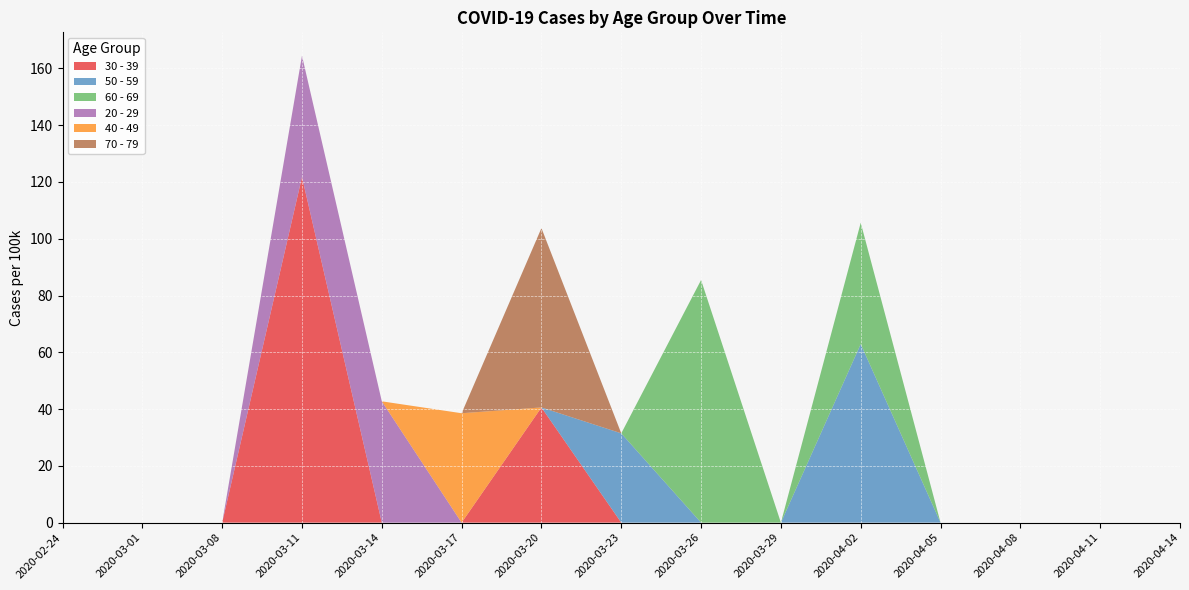

Reading right to left, list all the values displayed in this chart.

30 - 39: 0.0	0.0	0.0	0.0	0.0	0.0	0.0	0.0	40.6	0.0	0.0	121.8	0.0	0.0	0.0
50 - 59: 0.0	0.0	0.0	0.0	62.9	0.0	0.0	31.5	0.0	0.0	0.0	0.0	0.0	0.0	0.0
60 - 69: 0.0	0.0	0.0	0.0	42.7	0.0	85.5	0.0	0.0	0.0	0.0	0.0	0.0	0.0	0.0
20 - 29: 0.0	0.0	0.0	0.0	0.0	0.0	0.0	0.0	0.0	0.0	42.7	42.7	0.0	0.0	0.0
40 - 49: 0.0	0.0	0.0	0.0	0.0	0.0	0.0	0.0	0.0	38.5	0.0	0.0	0.0	0.0	0.0
70 - 79: 0.0	0.0	0.0	0.0	0.0	0.0	0.0	0.0	63.2	0.0	0.0	0.0	0.0	0.0	0.0